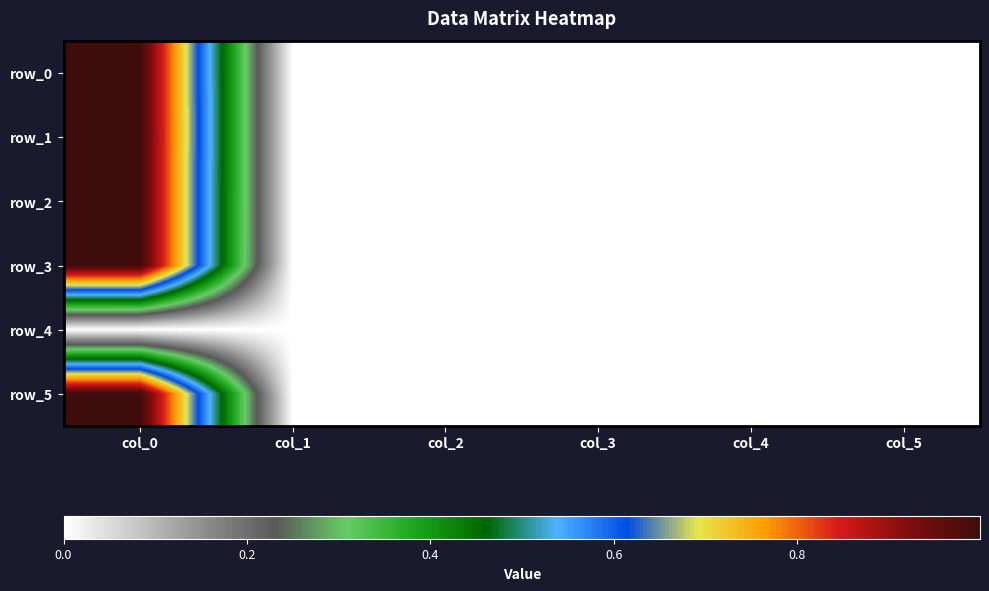

How many negative values does the row_3 series have?

1